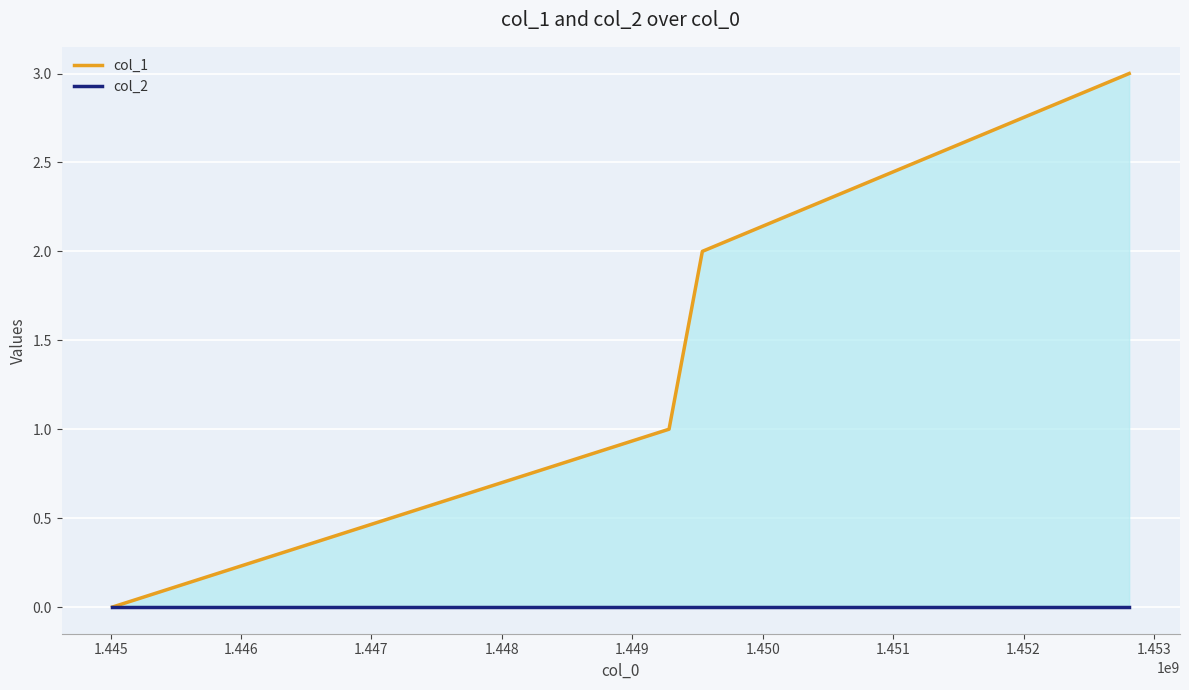

Rank the series by their maximum value, from highest to lowest.

col_1, col_2